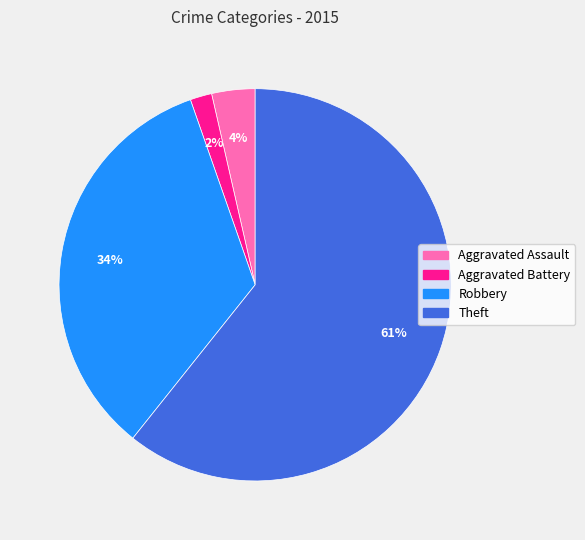

Approximately how many times larger is the value at Aggravated Battery compared to Aggravated Assault?

0.5